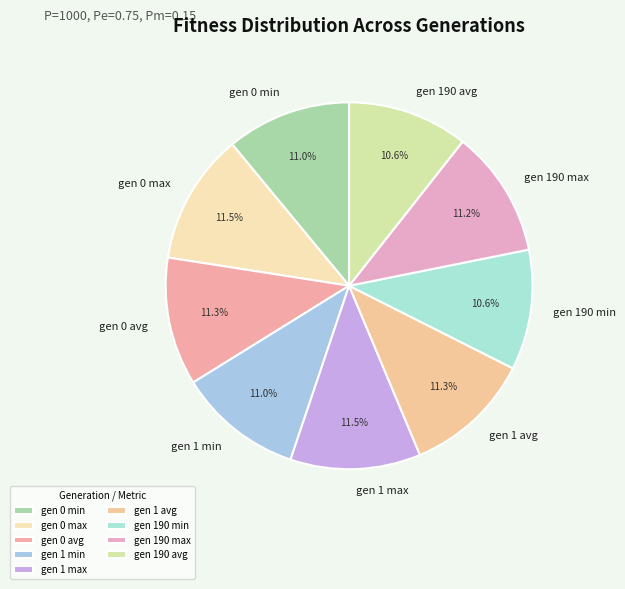

Does any single category account for the majority?

No